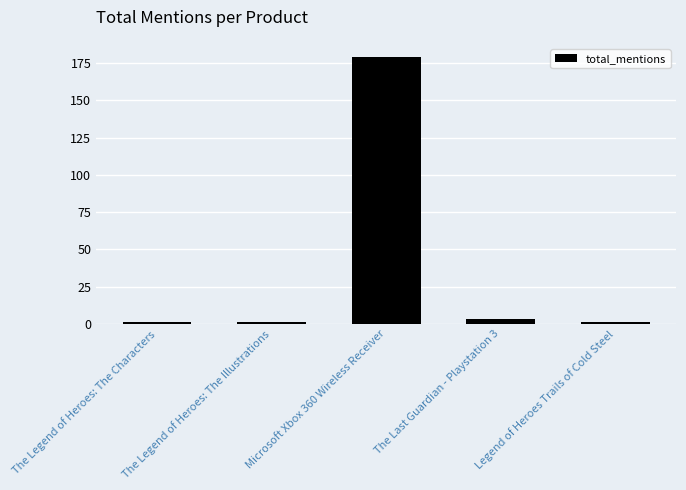

Read the value at Microsoft Xbox 360 Wireless Receiver.

179